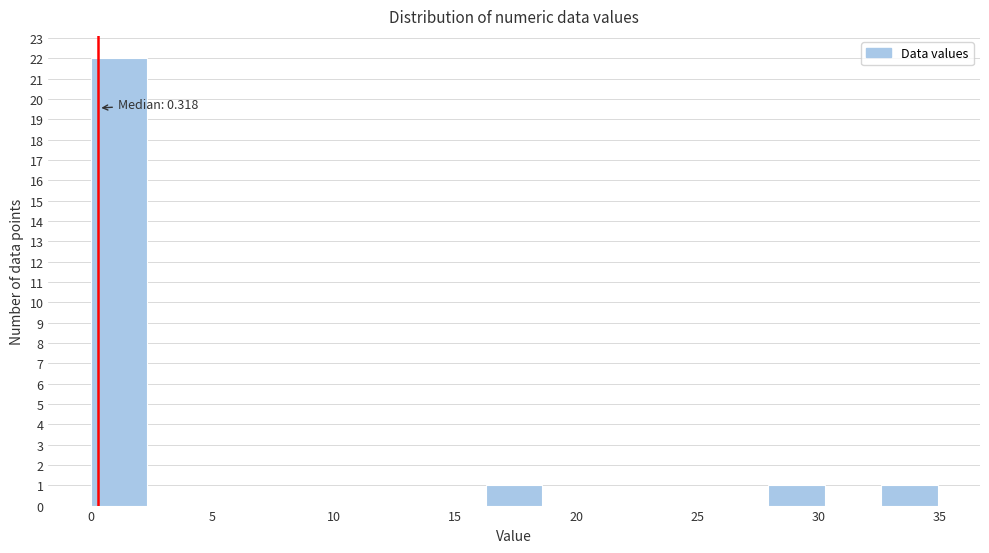

Which range on the x-axis has the tallest bar?

0.0 to 2.5